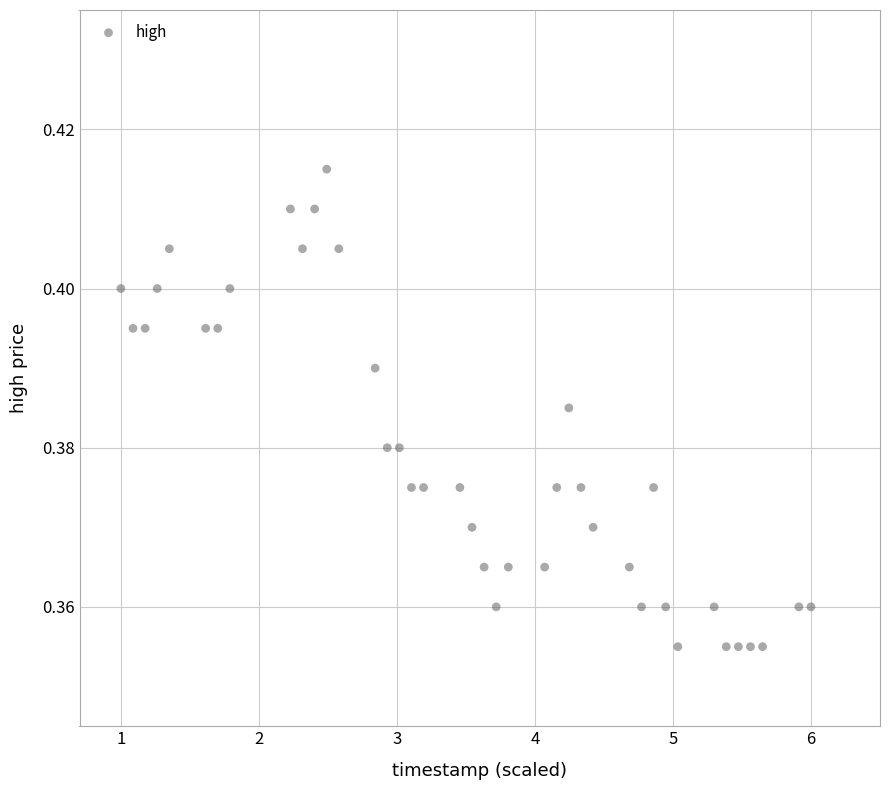

What is the range of X values (max minus min)?

5.0